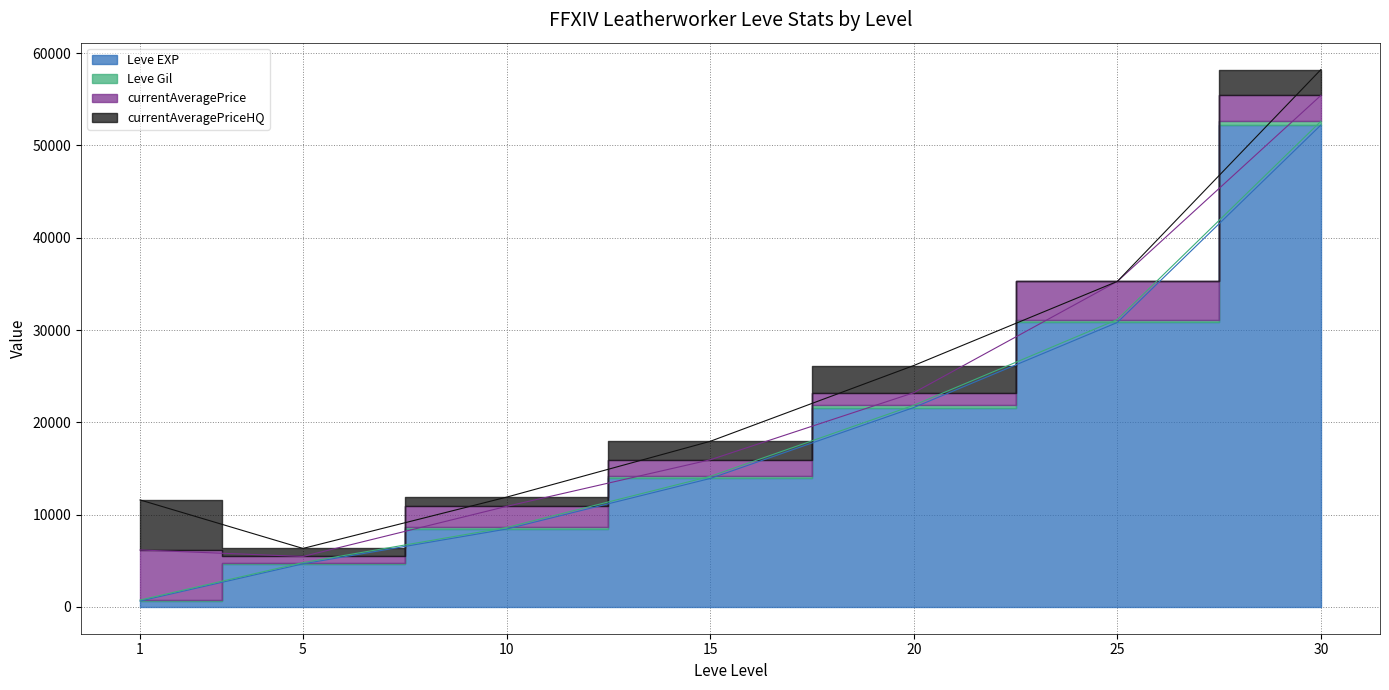

Is it true that Leve Gil equals 440 at 1?

False